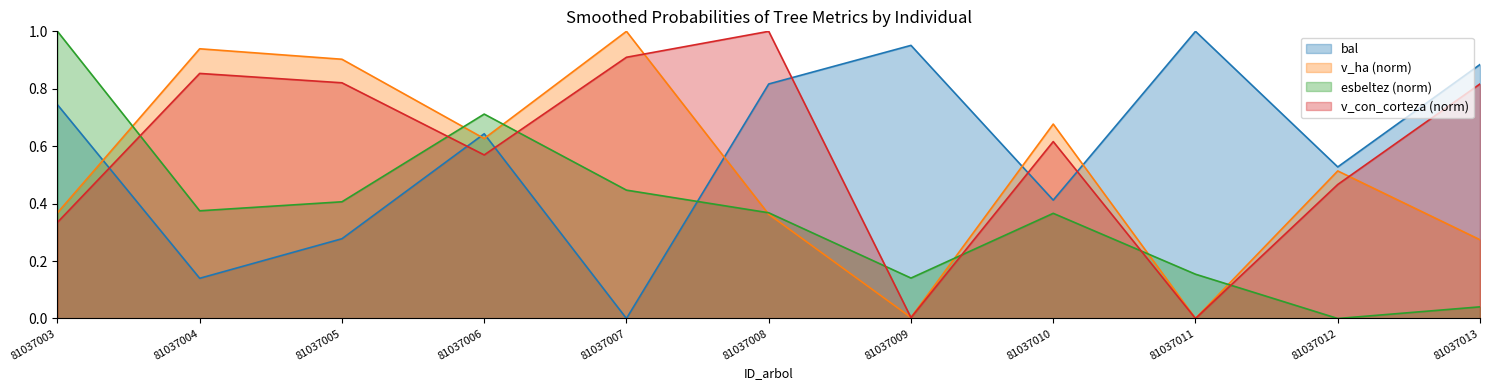

Reading left to right, transcribe all the data shown in this chart.

bal: 81037003=0.7	81037004=0.1	81037005=0.3	81037006=0.6	81037007=0.0	81037008=0.8	81037009=1.0	81037010=0.4	81037011=1.0	81037012=0.5	81037013=0.9
esbeltez_norm: 81037003=1.0	81037004=0.4	81037005=0.4	81037006=0.7	81037007=0.4	81037008=0.4	81037009=0.1	81037010=0.4	81037011=0.2	81037012=0.0	81037013=0.0
v_con_corteza_norm: 81037003=0.3	81037004=0.9	81037005=0.8	81037006=0.6	81037007=0.9	81037008=1.0	81037009=0.0	81037010=0.6	81037011=0.0	81037012=0.5	81037013=0.8